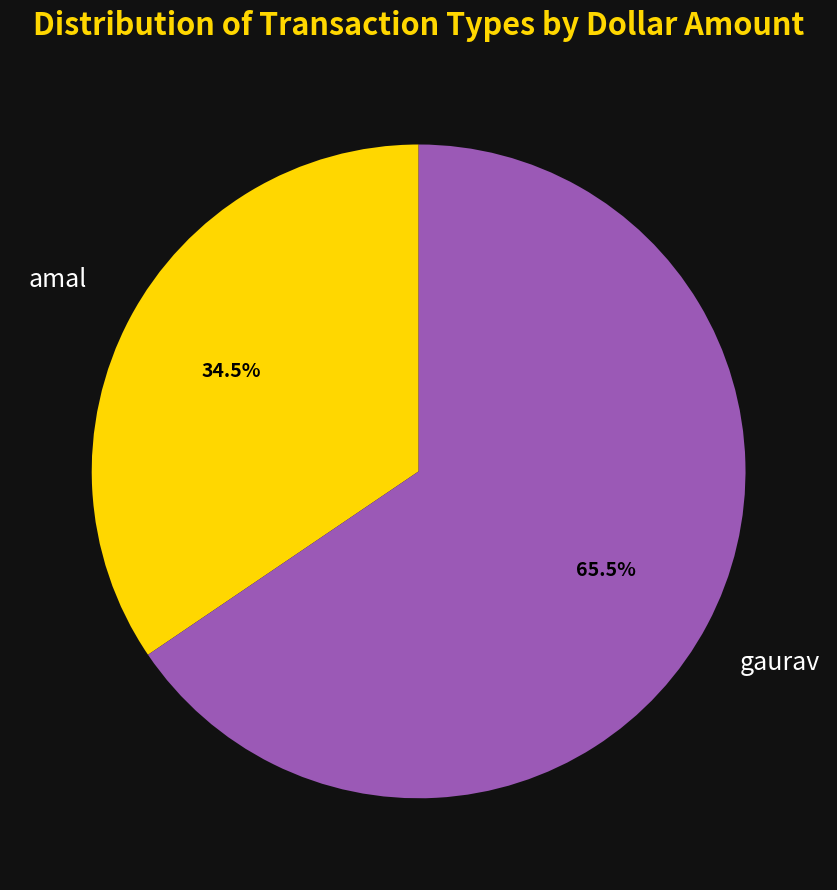

Does any single category account for the majority?

Yes